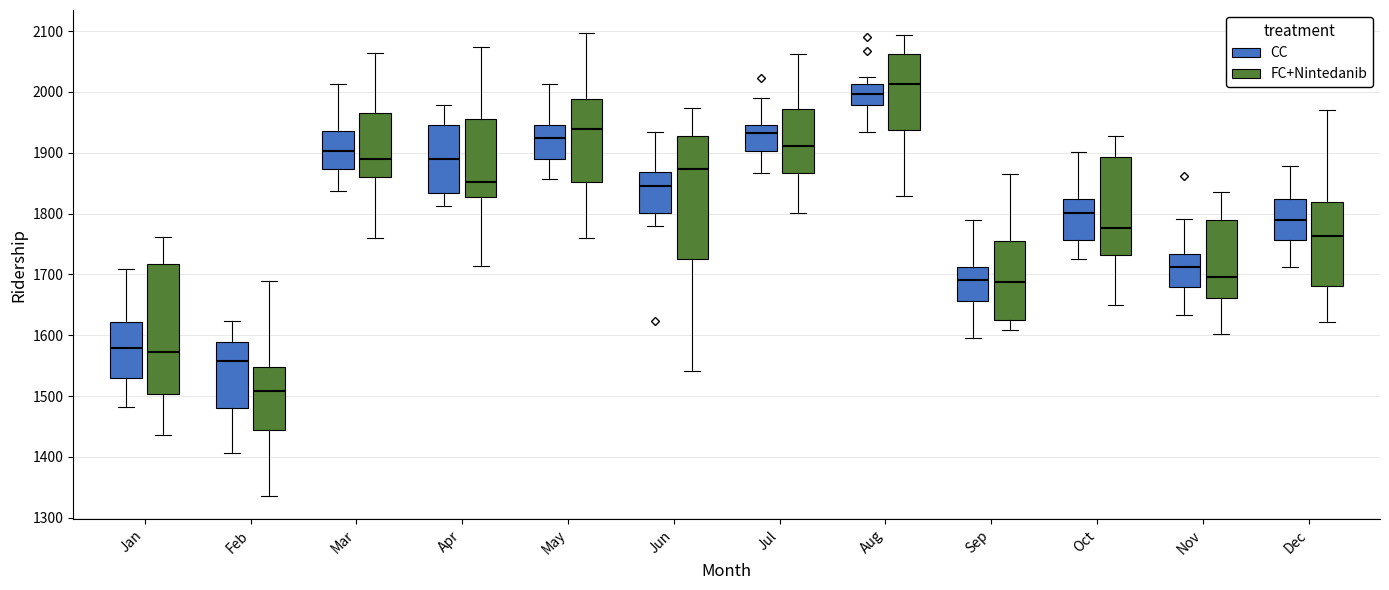

Which box has the lowest median line?

Feb (FC+Nintedanib)